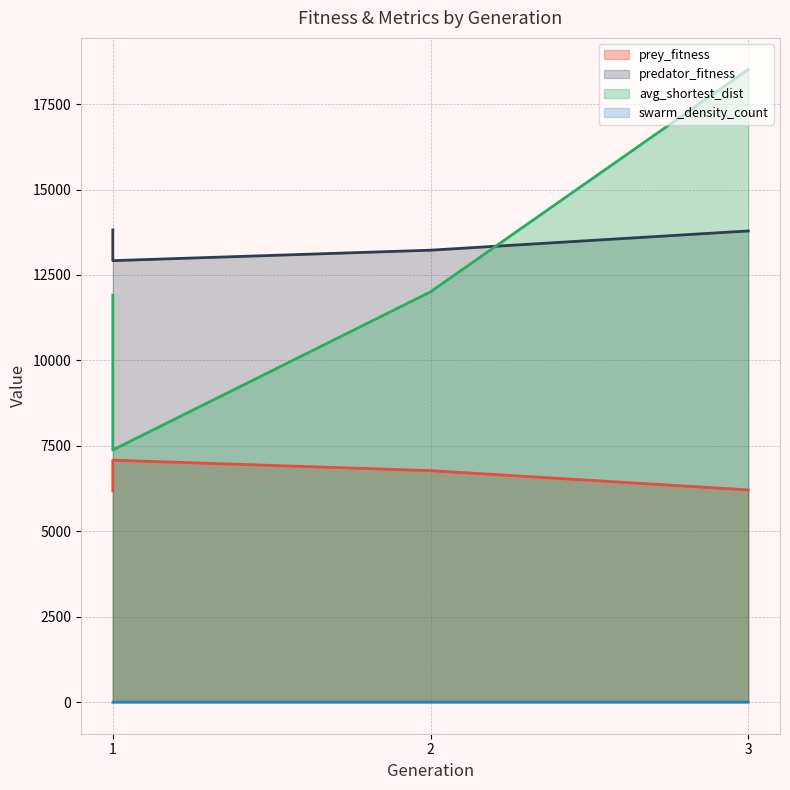

True or false: predator_fitness has a value of 12920.0 at 1.

True